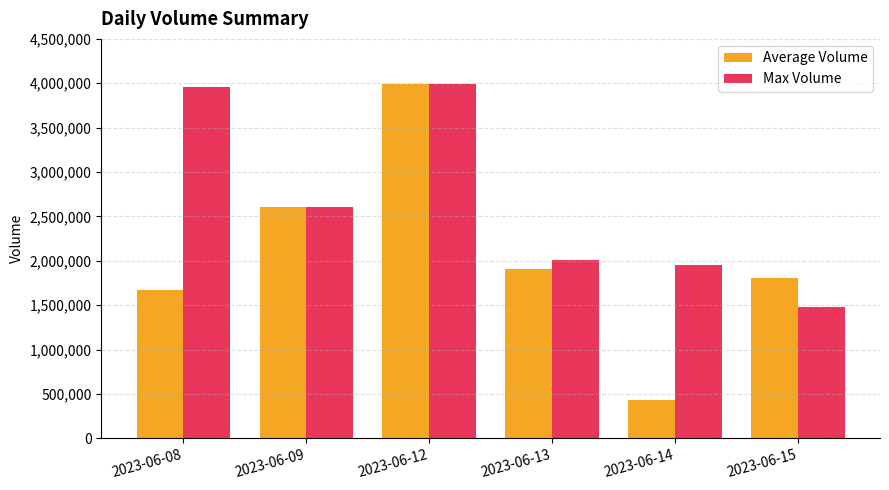

What is the value of the Max Volume bar at the 5th from the left?

1956190